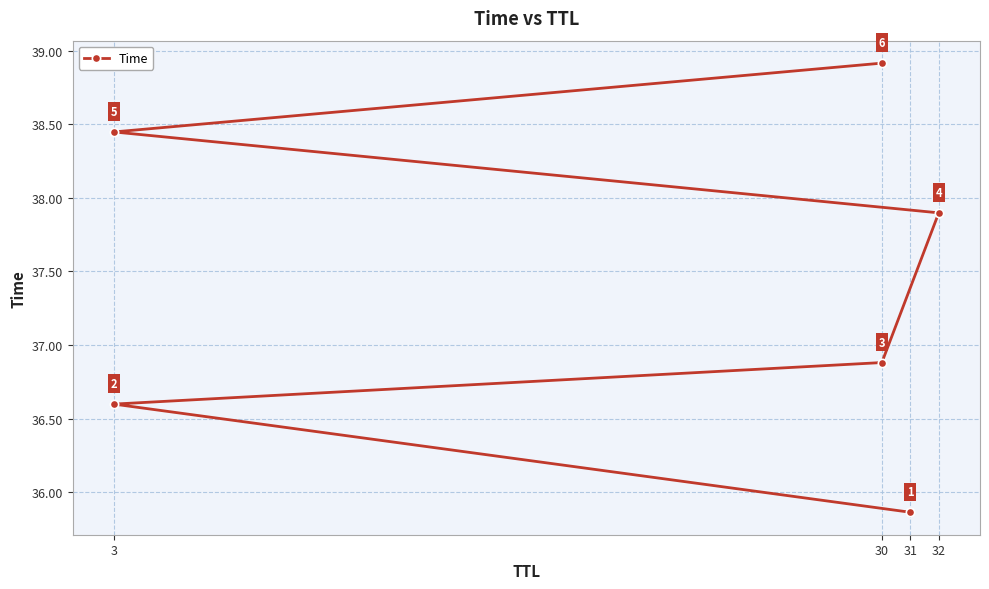

How many lines are shown in the chart?

1